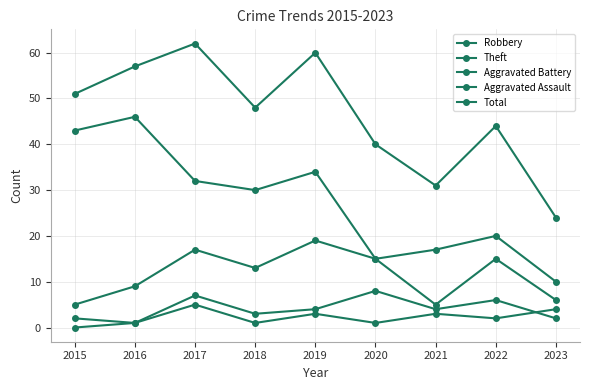

How many lines are shown in the chart?

5